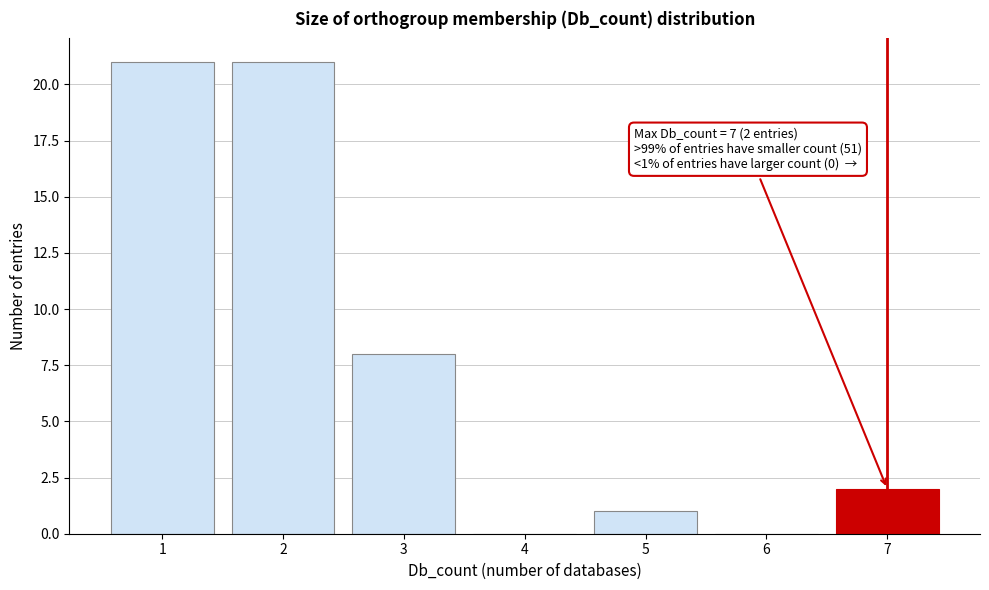

Reading left to right, transcribe all the data shown in this chart.

1=21	2=21	3=8	4=0	5=1	6=0	7=2